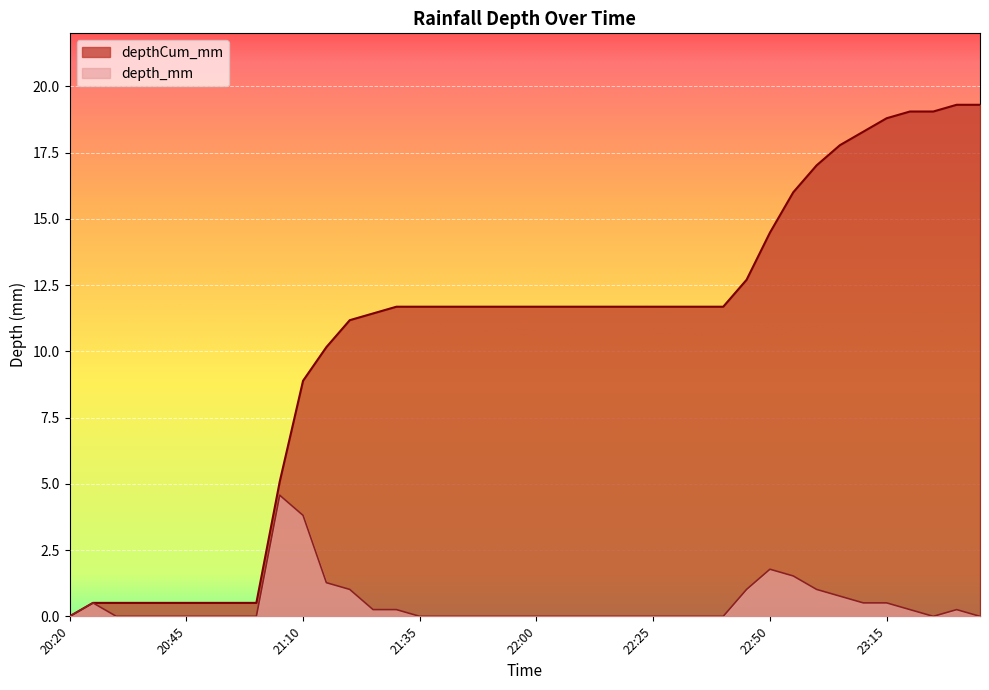

What is the label of the 33rd point from the right?

20:55